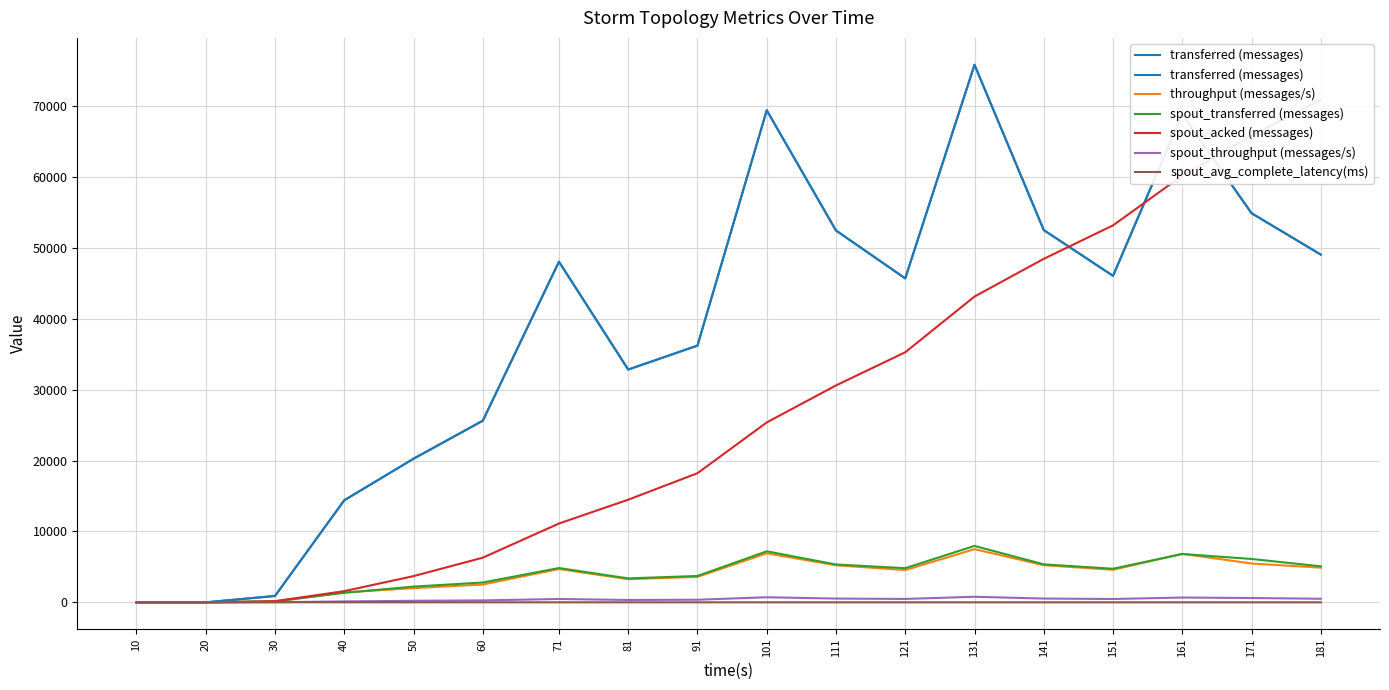

True or false: spout_avg_complete_latency(ms) has a value of 3.7 at 71.

True